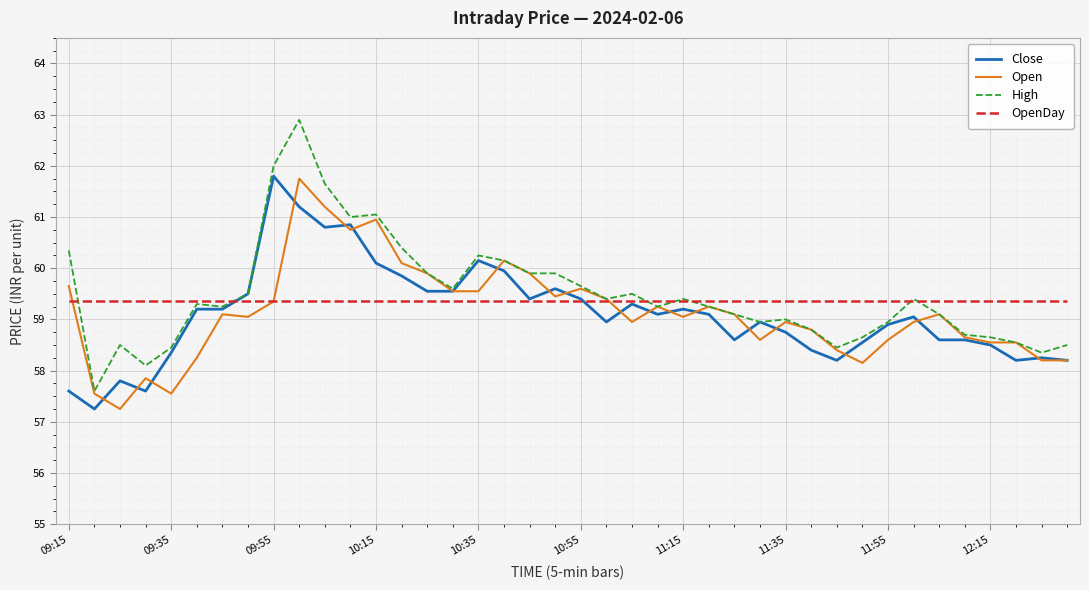

How many lines are shown in the chart?

4